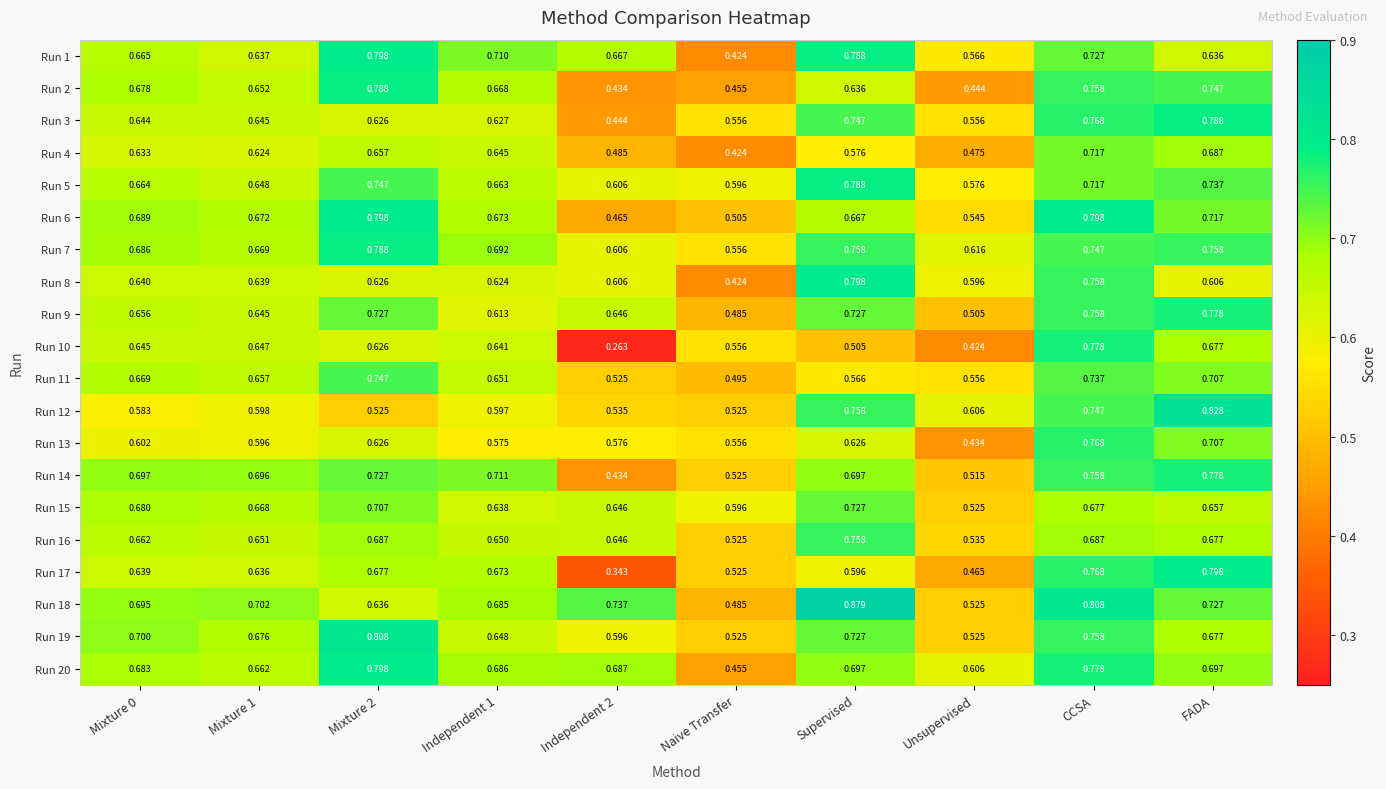

At which category is the sum across all series the highest?

CCSA